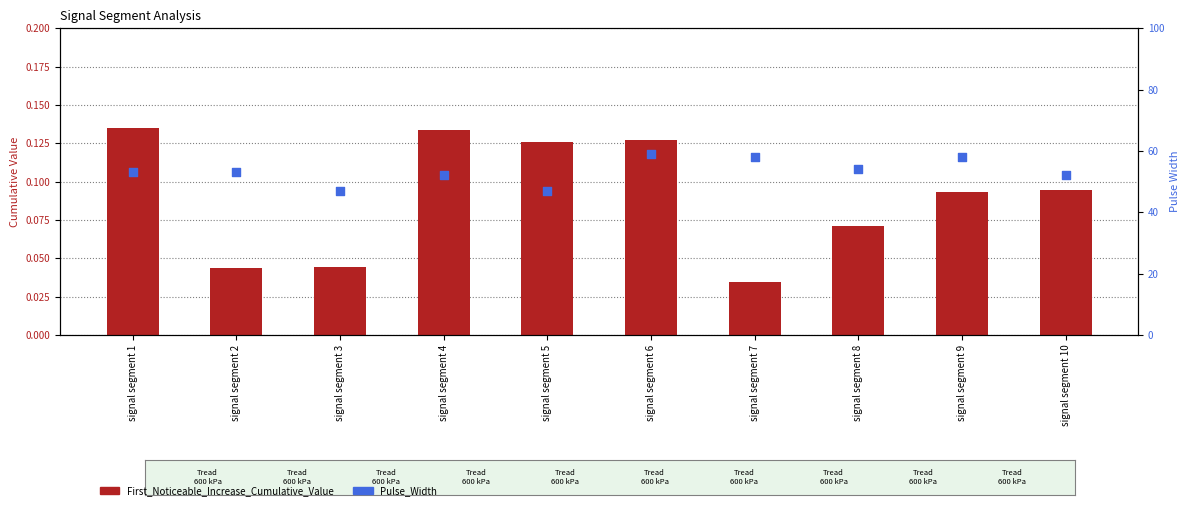

Is the value of First_Noticeable_Increase_Cumulative_Value at signal segment 6 greater than the value of Pulse_Width at signal segment 6?

No